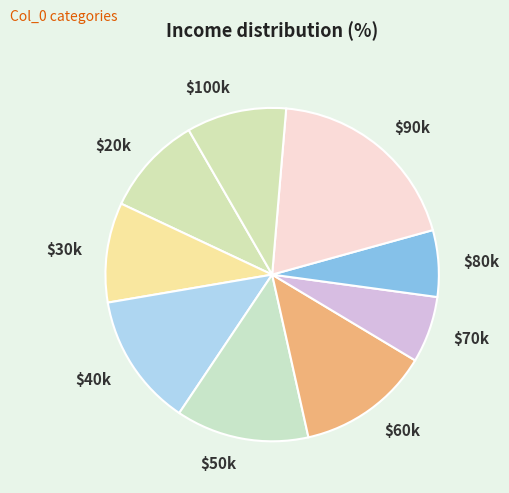

The $40k slice represents 13% of the pie. True or false?

True